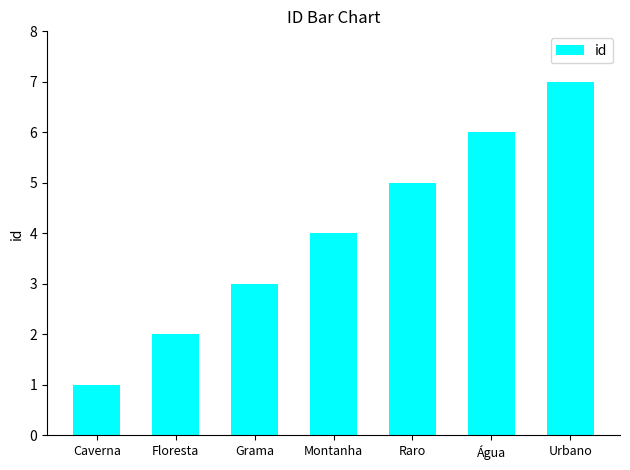

List the labels in order of value, smallest first.

Caverna, Floresta, Grama, Montanha, Raro, Água, Urbano